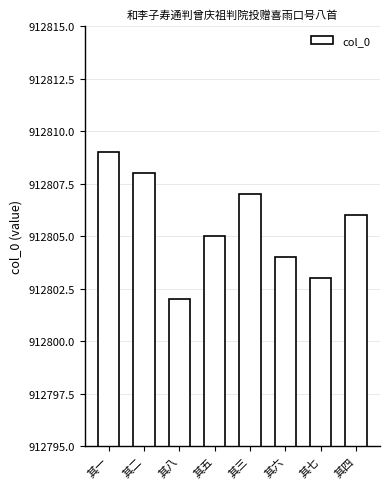

Reading right to left, transcribe all the data shown in this chart.

912806	912803	912804	912807	912805	912802	912808	912809